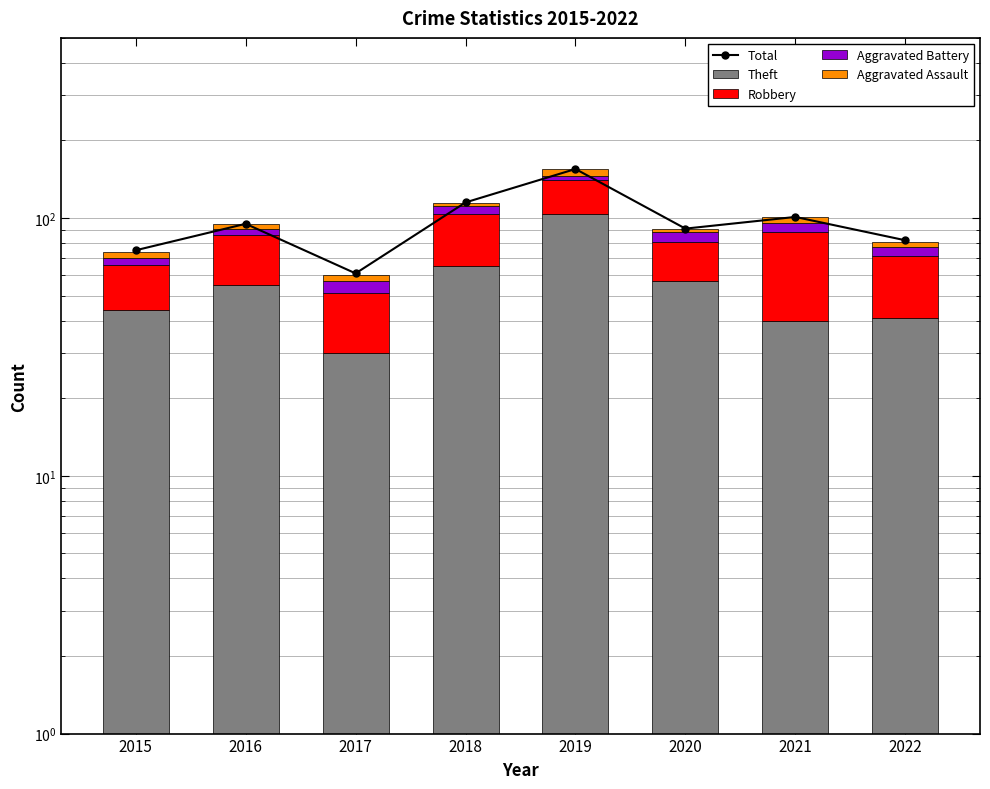

How many groups of bars are there?

8